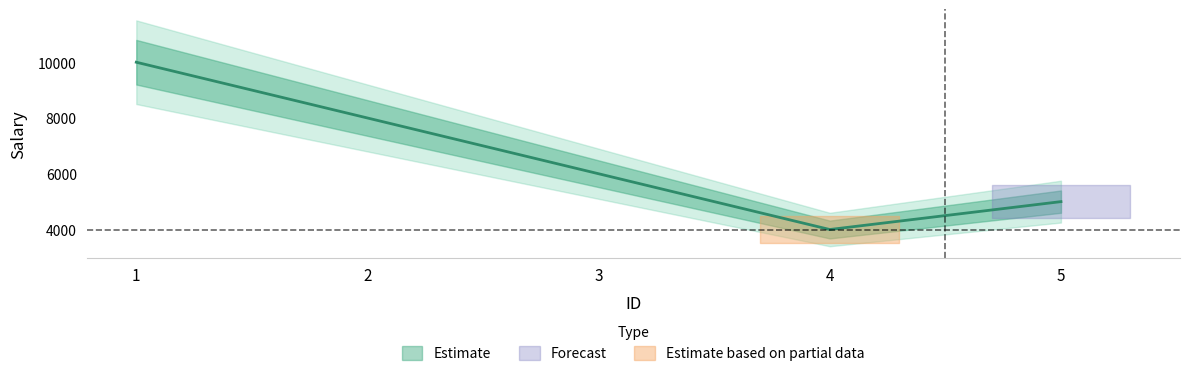

Reading left to right, what are all the values shown in this chart?

10000	8000	6000	4000	5000